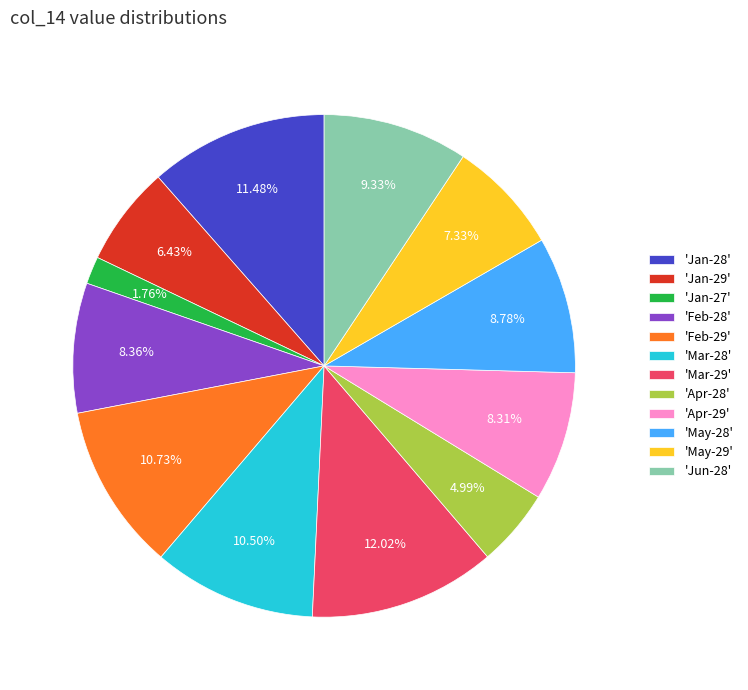

Between 'Mar-29' and 'Feb-28', which is larger?

'Mar-29'